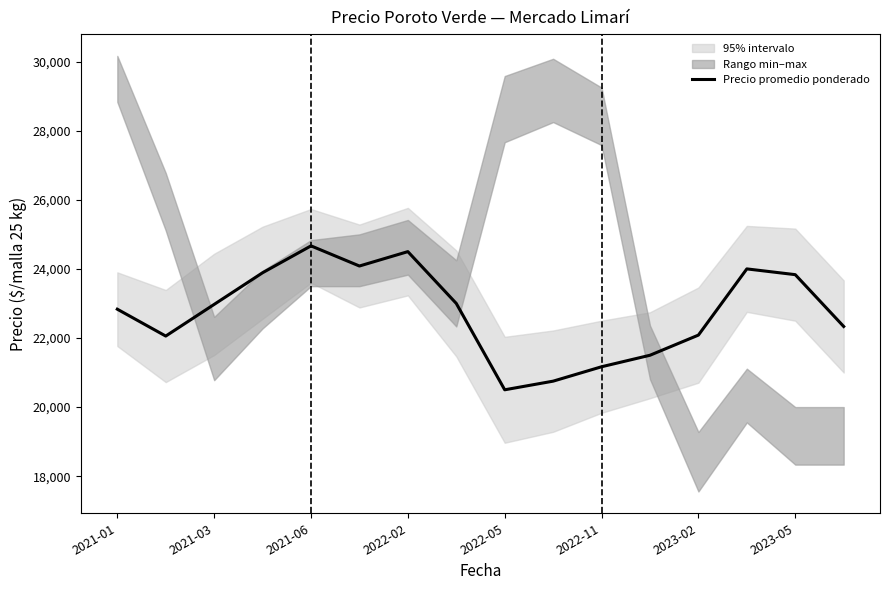

What is the difference between the second highest and second lowest values?

3750.0